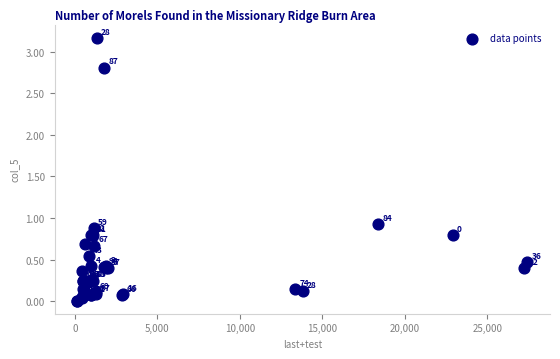

What Y value in the scatter plot is closest to 1?

0.9